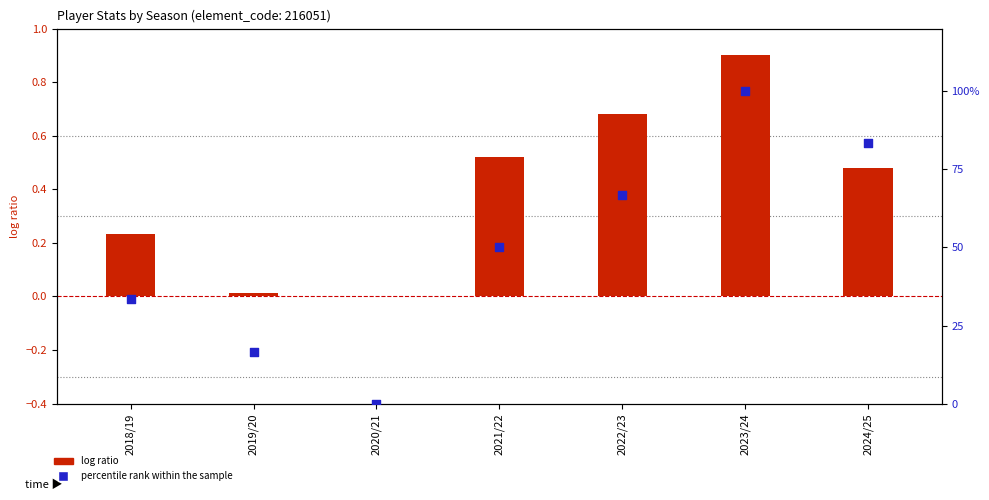

Which series reaches the maximum Y coordinate?

percentile rank within the sample